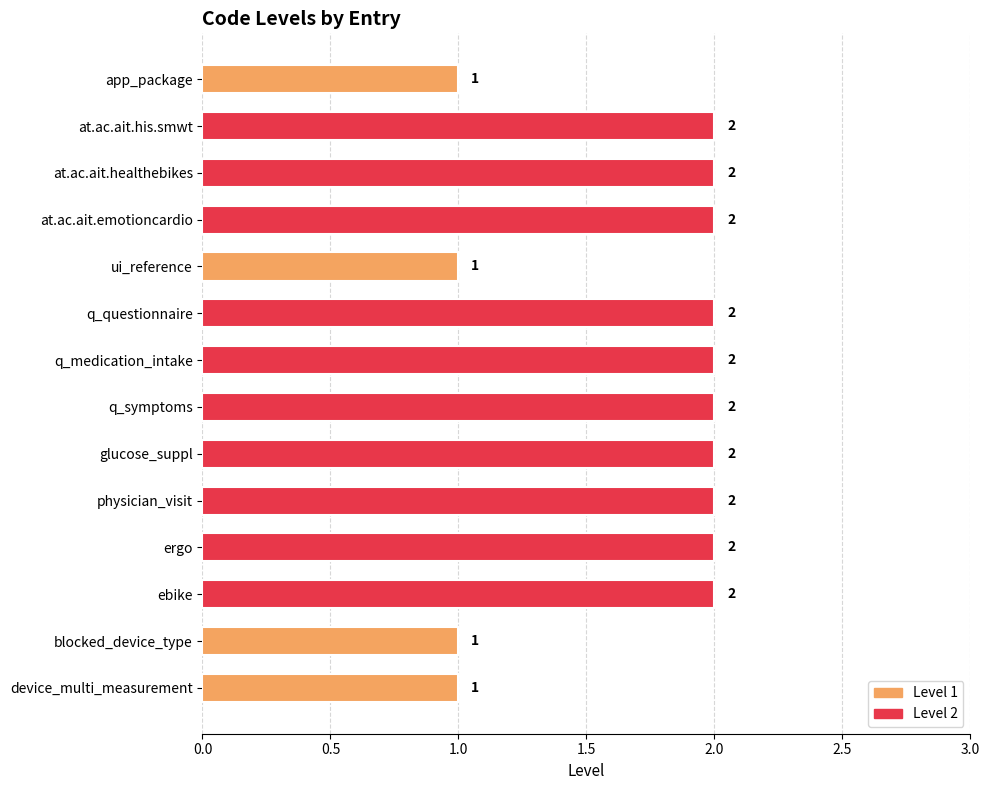

The value at ebike is 2. True or false?

True